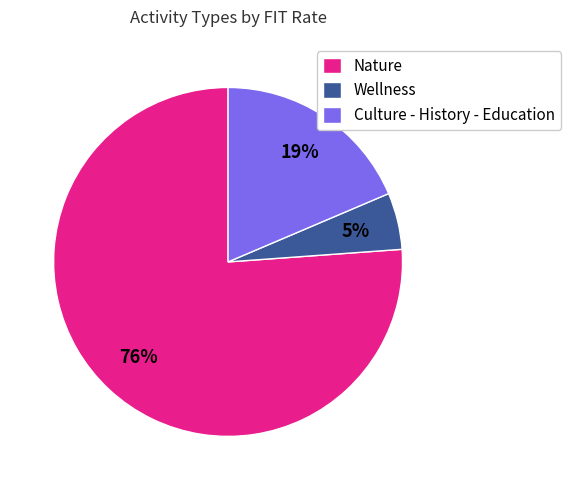

What percentage is the Wellness slice, to the nearest percent?

5%